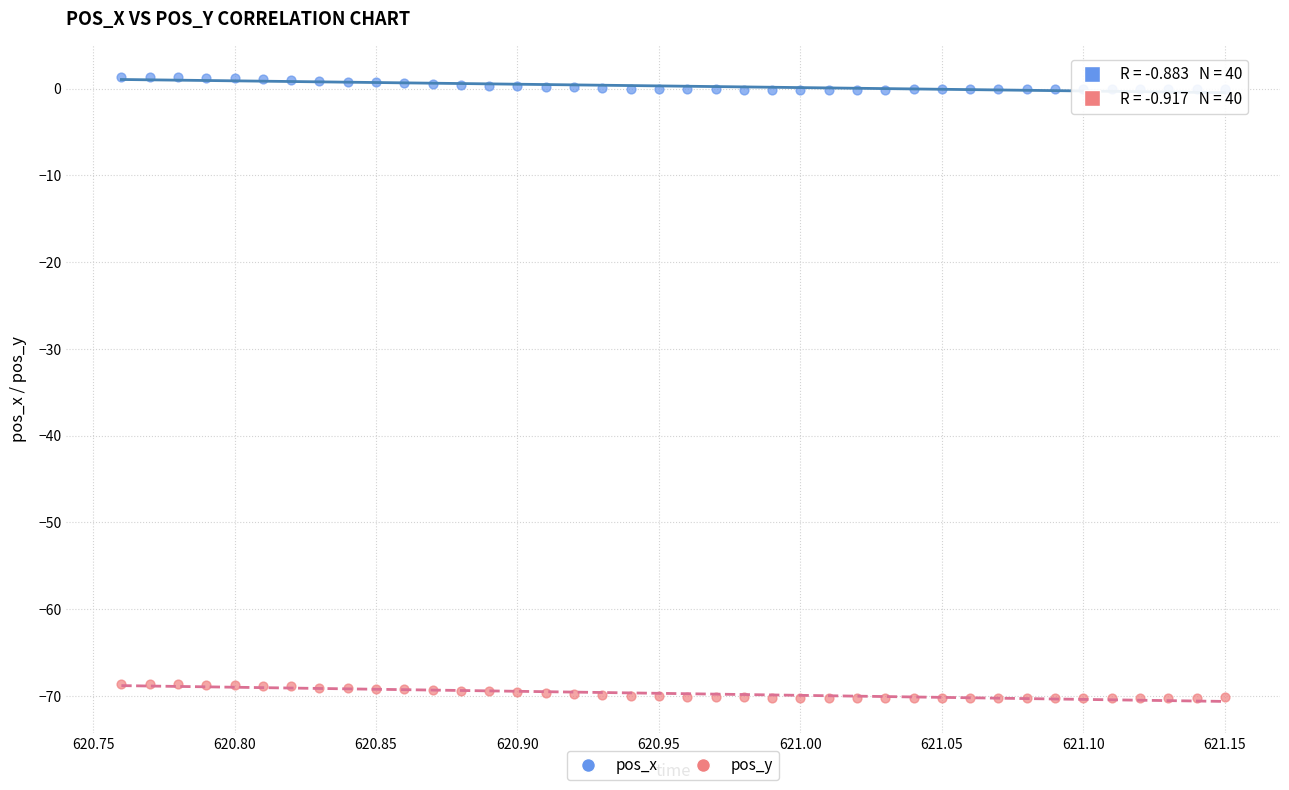

Across all data points, what is the range of X values (max minus min)?

0.4